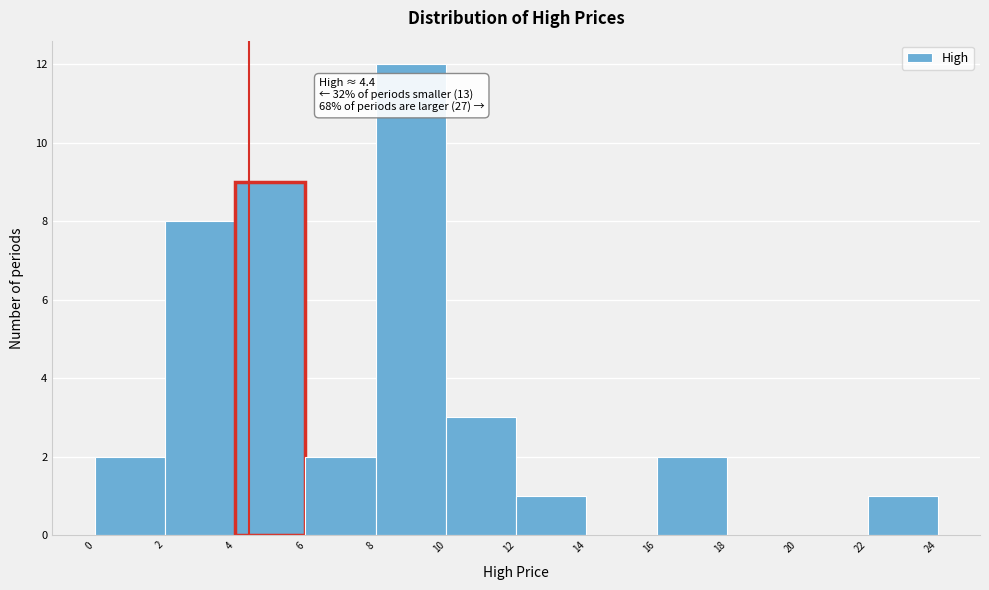

Over which range of the x-axis is the bar tallest?

8 to 10